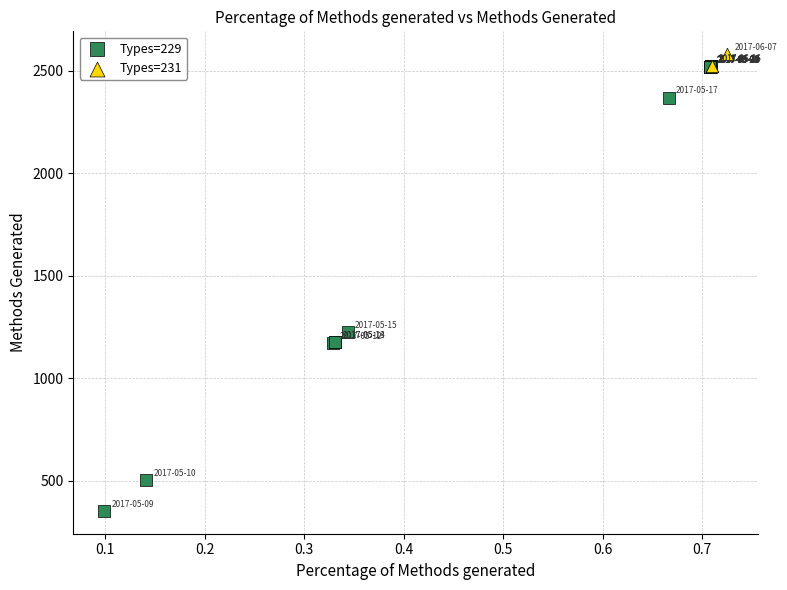

Which series has the largest Y range (max minus min)?

Types=229